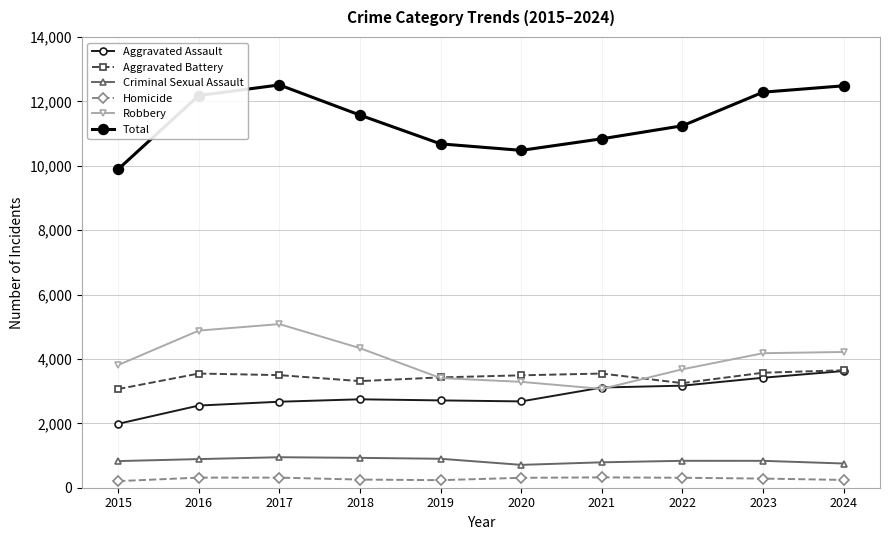

What is the maximum value shown in the chart?

12510